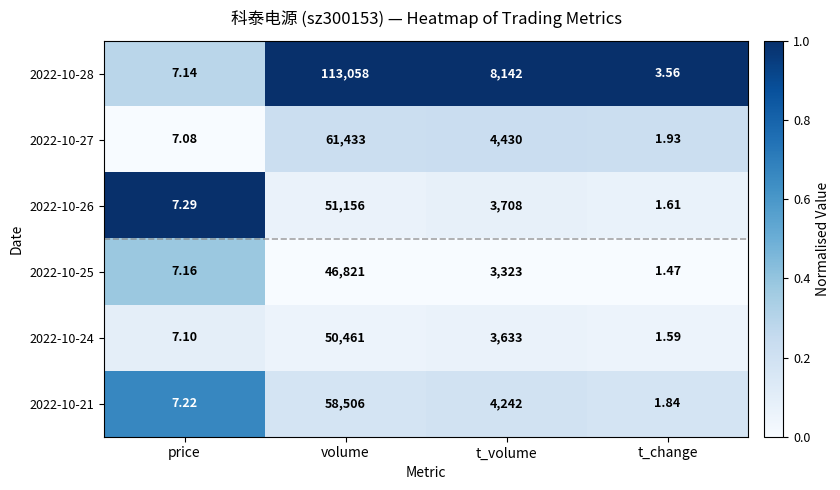

Rank the categories by 2022-10-25 value from highest to lowest.

volume, t_volume, price, t_change